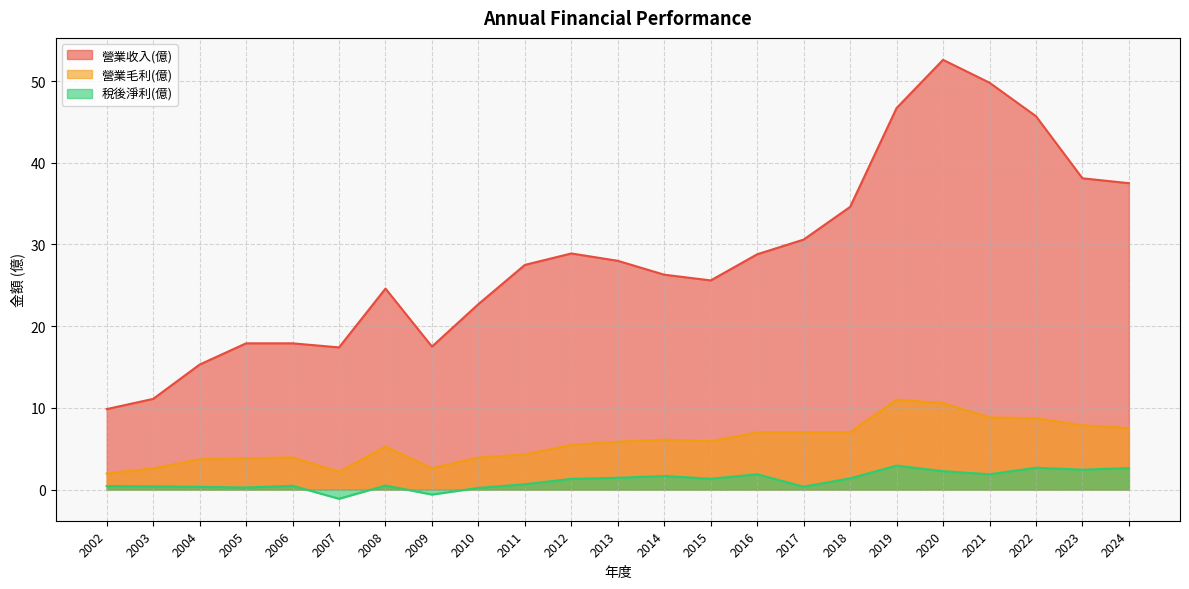

Is it true that 稅後淨利(億) equals 1.3 at 2015?

True